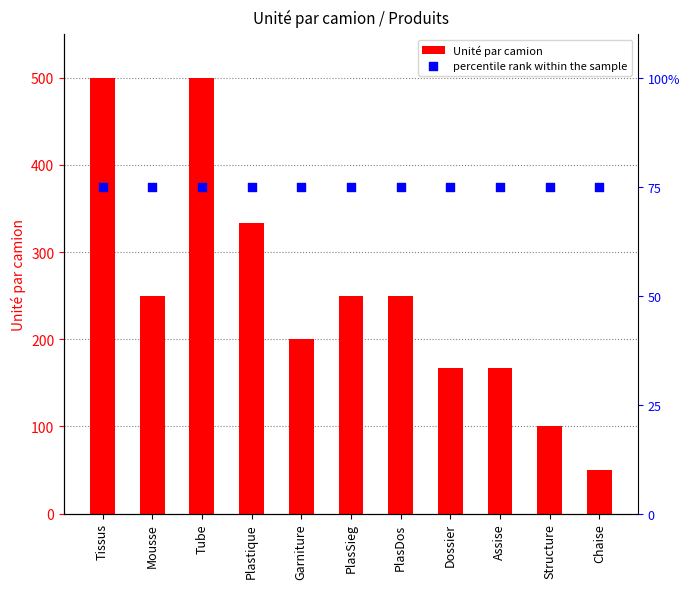

At how many categories does at least one series exceed 320?

3